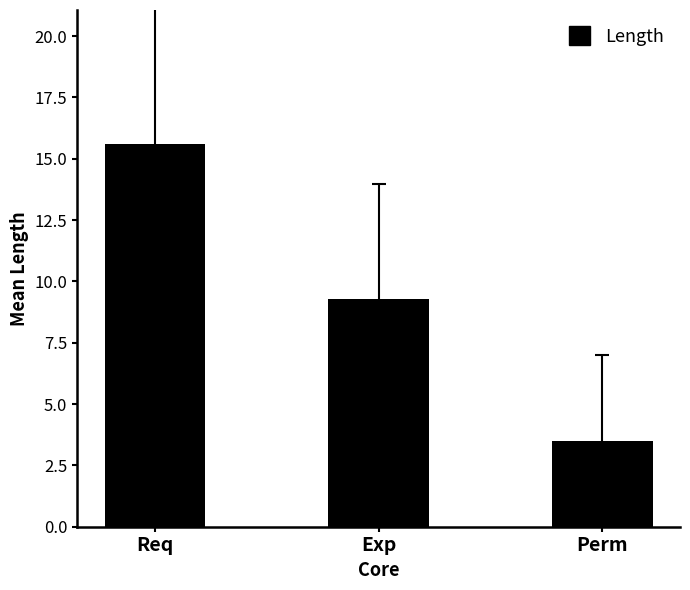

What is the greatest value displayed?

15.6